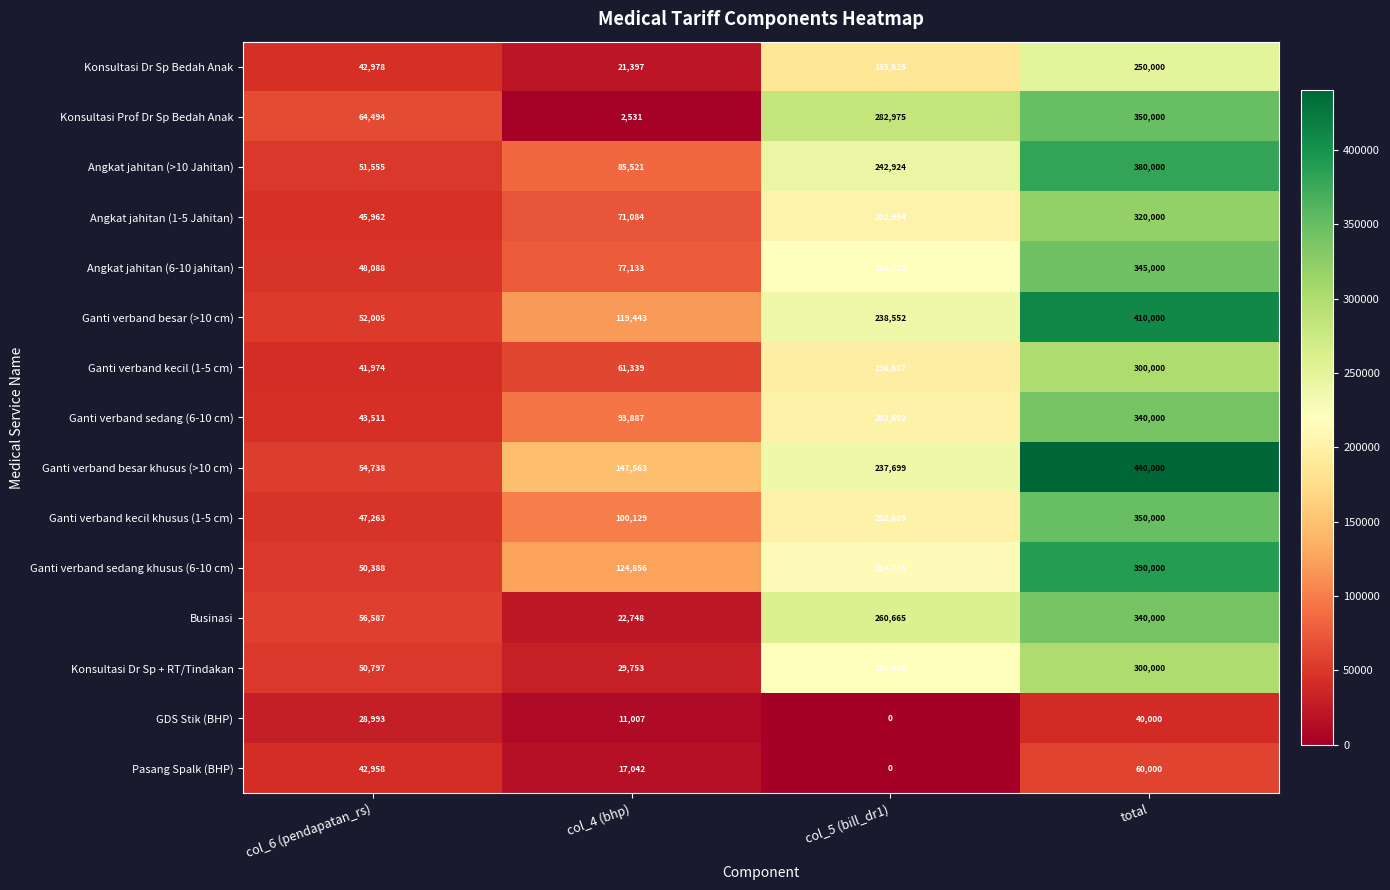

At which category is the sum across all series the highest?

total